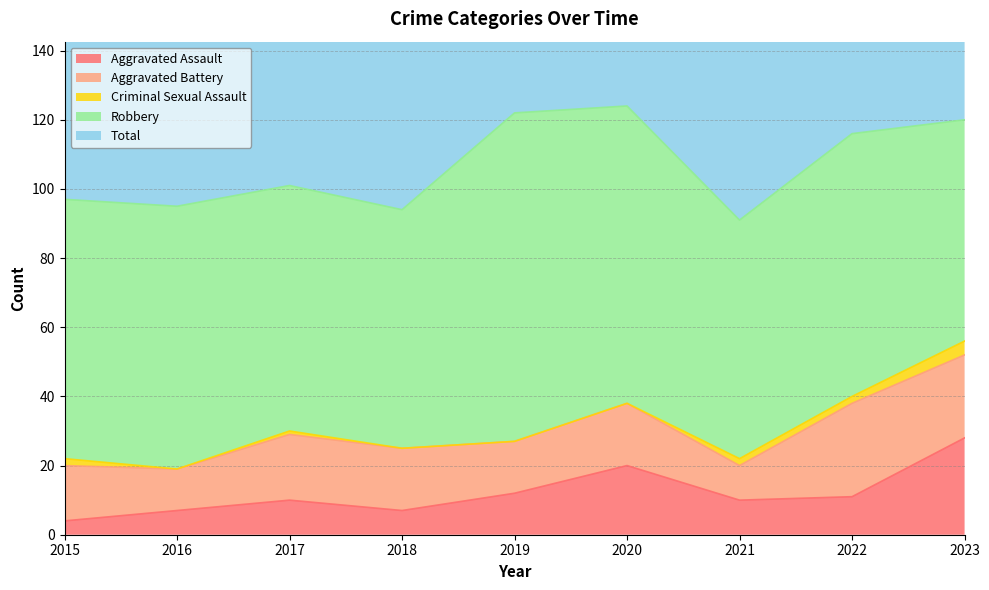

What are all the series names shown in the legend?

Aggravated Assault, Aggravated Battery, Criminal Sexual Assault, Robbery, Total